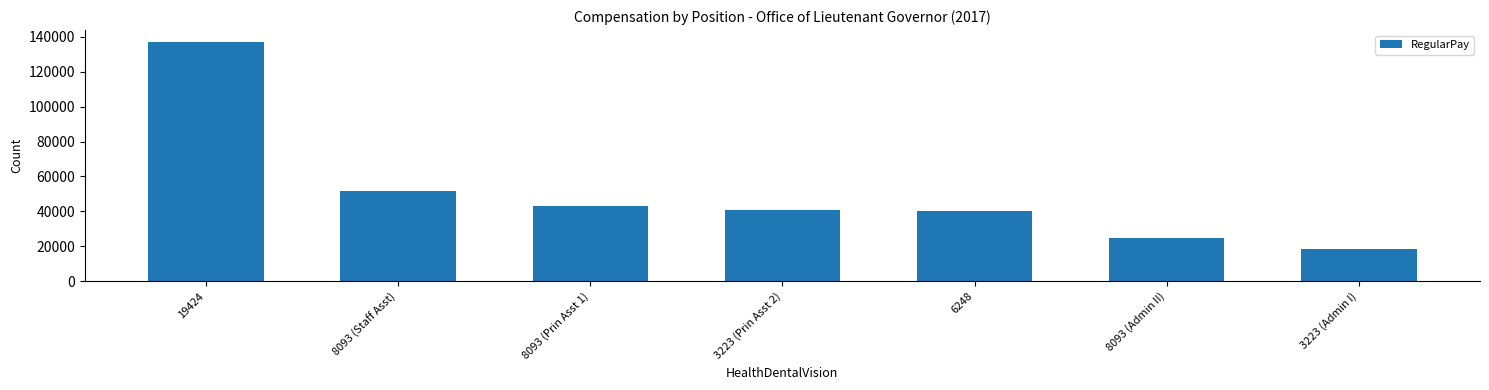

What is the maximum value shown in the chart?

136939